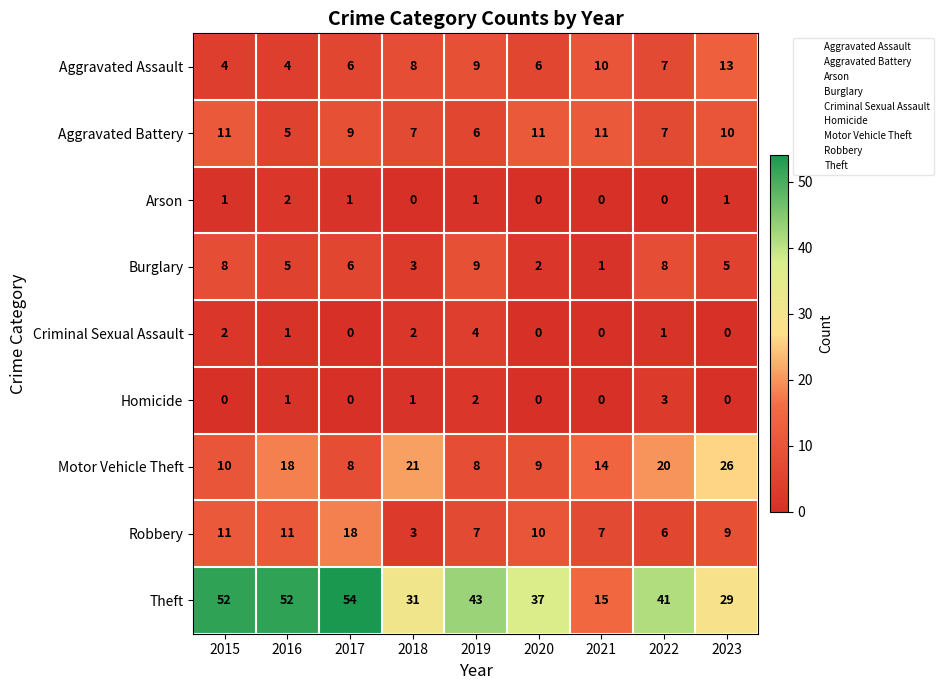

True or false: Criminal Sexual Assault has a value of 0 at 2020.

True